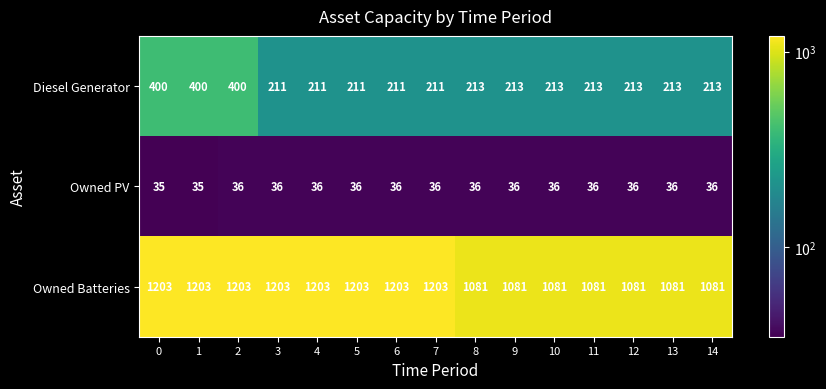

Is it true that Owned PV equals 13 at 7?

False